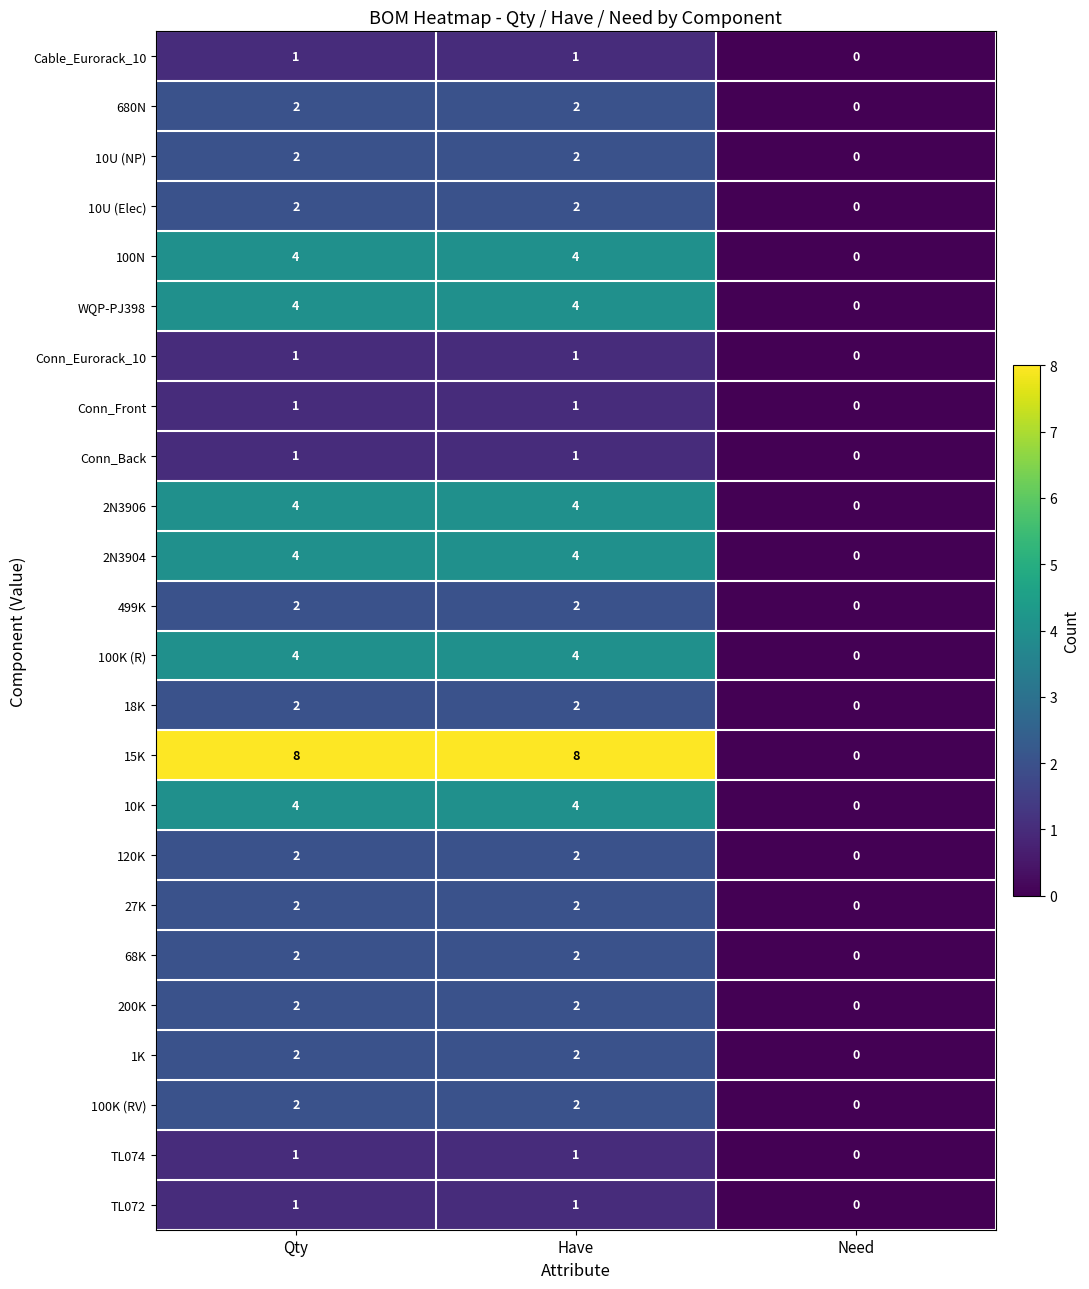

Which series has the largest total across all categories?

15K